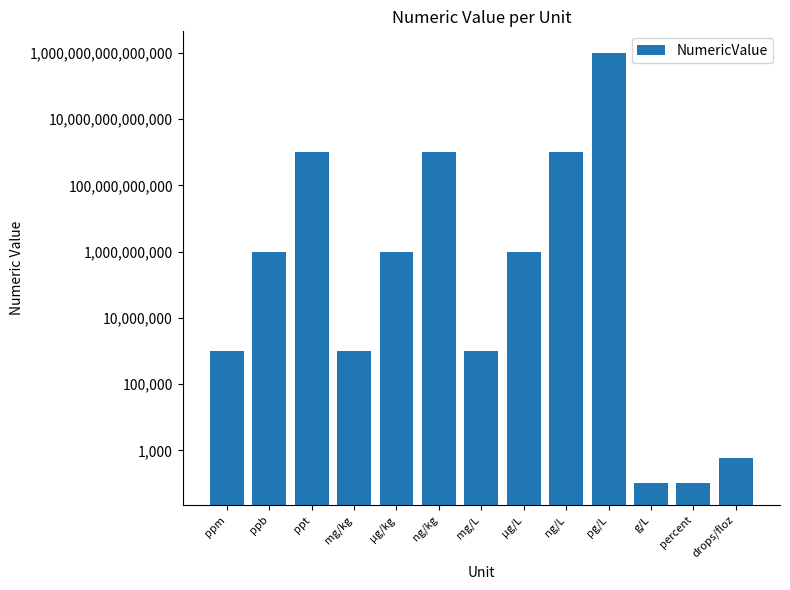

Rank the categories by value from lowest to highest.

g/L, percent, drops/floz, ppm, mg/kg, mg/L, ppb, µg/kg, µg/L, ppt, ng/kg, ng/L, pg/L